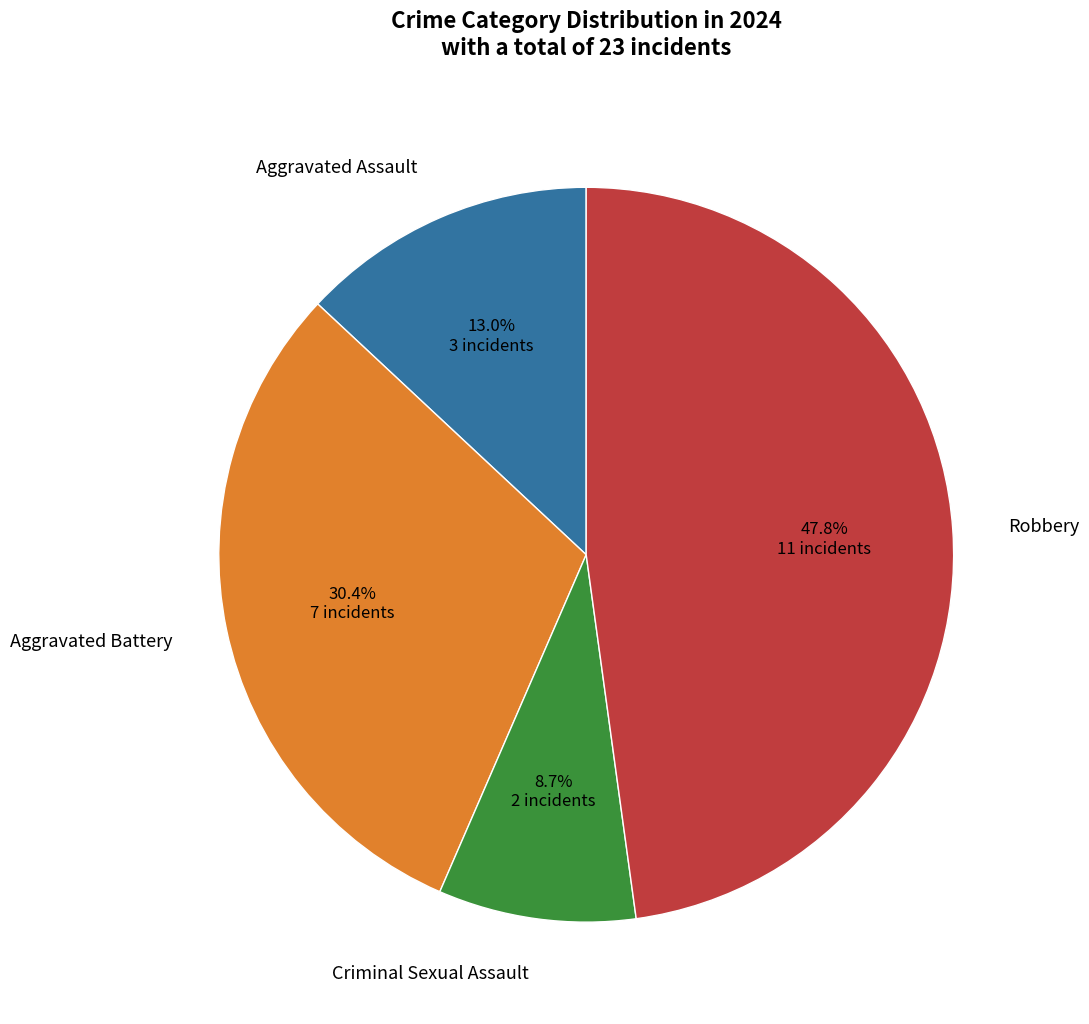

What is the smallest slice in the pie chart?

Criminal Sexual Assault